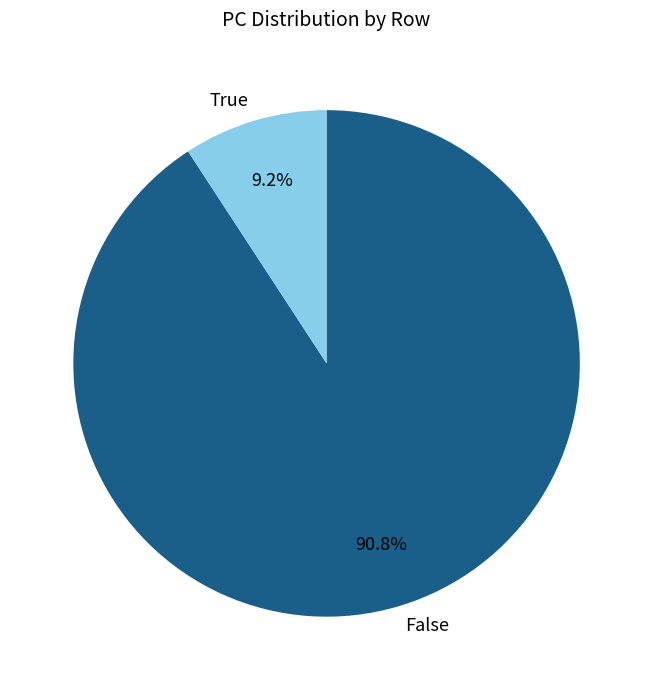

Which has a higher value, True or False?

False